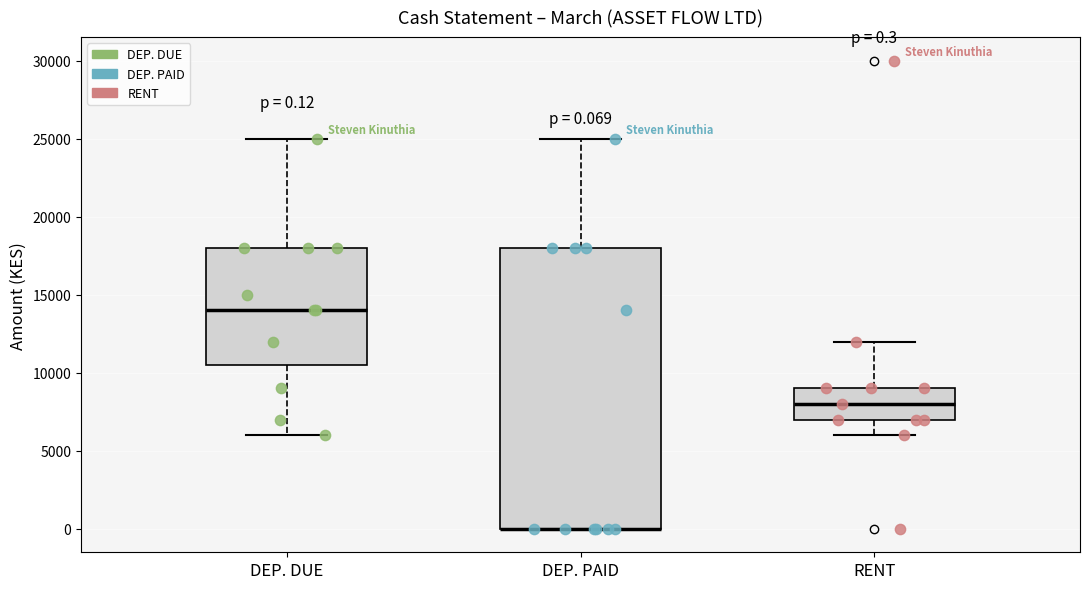

Comparing the boxes themselves (not the whiskers), which one is the tallest?

DEP. PAID